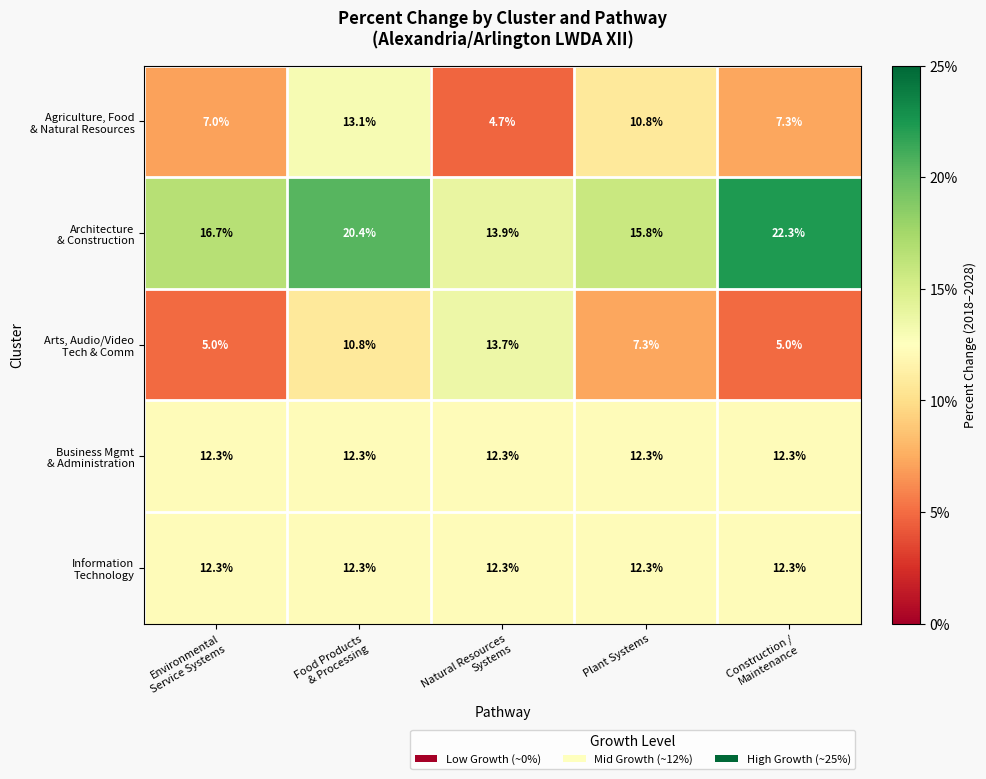

What is the minimum value shown in the chart?

4.7